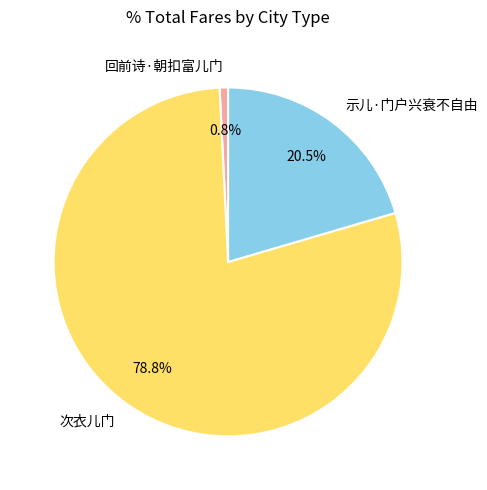

Count the number of slices in the pie.

3